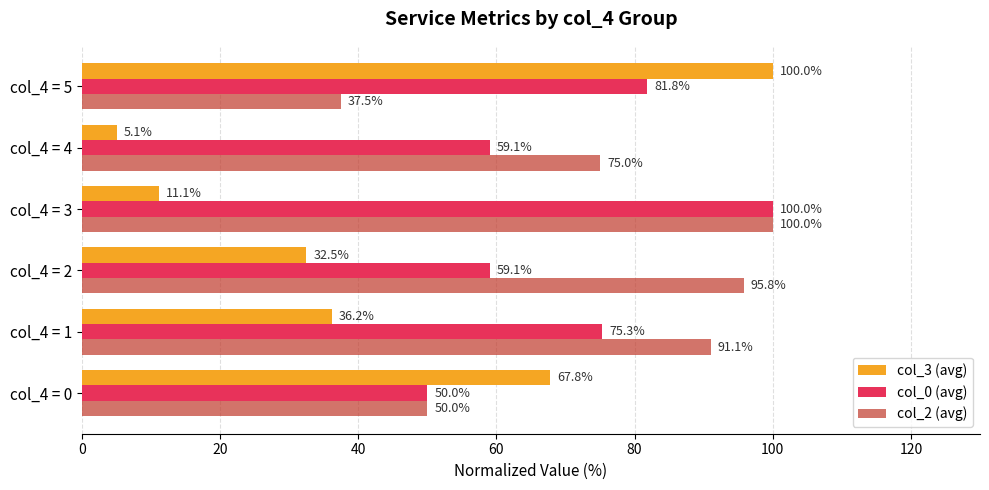

At which category is the sum across all series the highest?

col_4 = 5